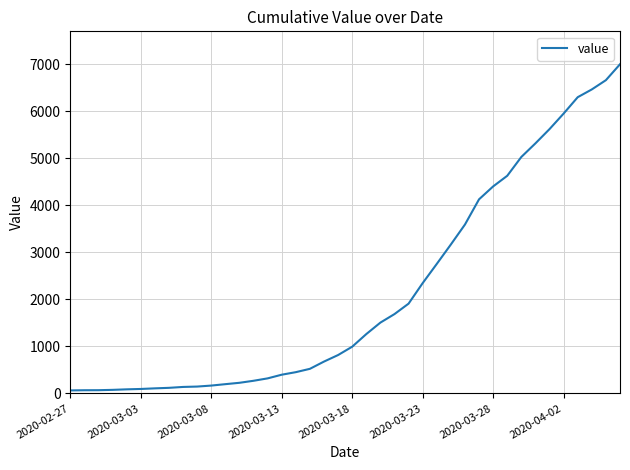

What is the difference between the maximum and minimum values?

6931